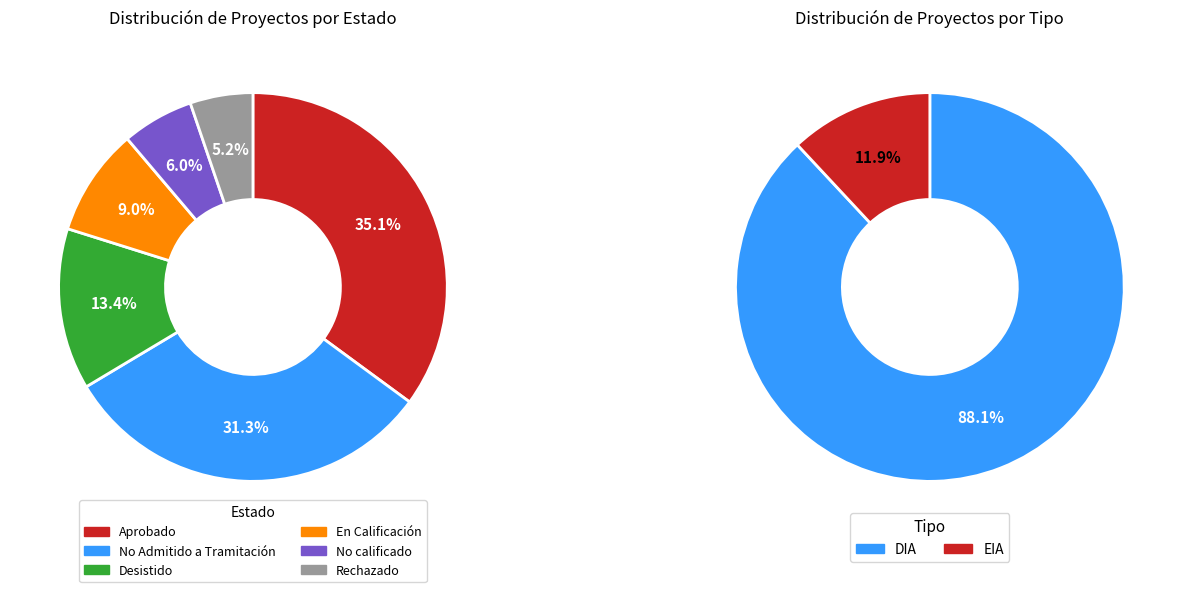

Is there a majority slice in this chart?

No